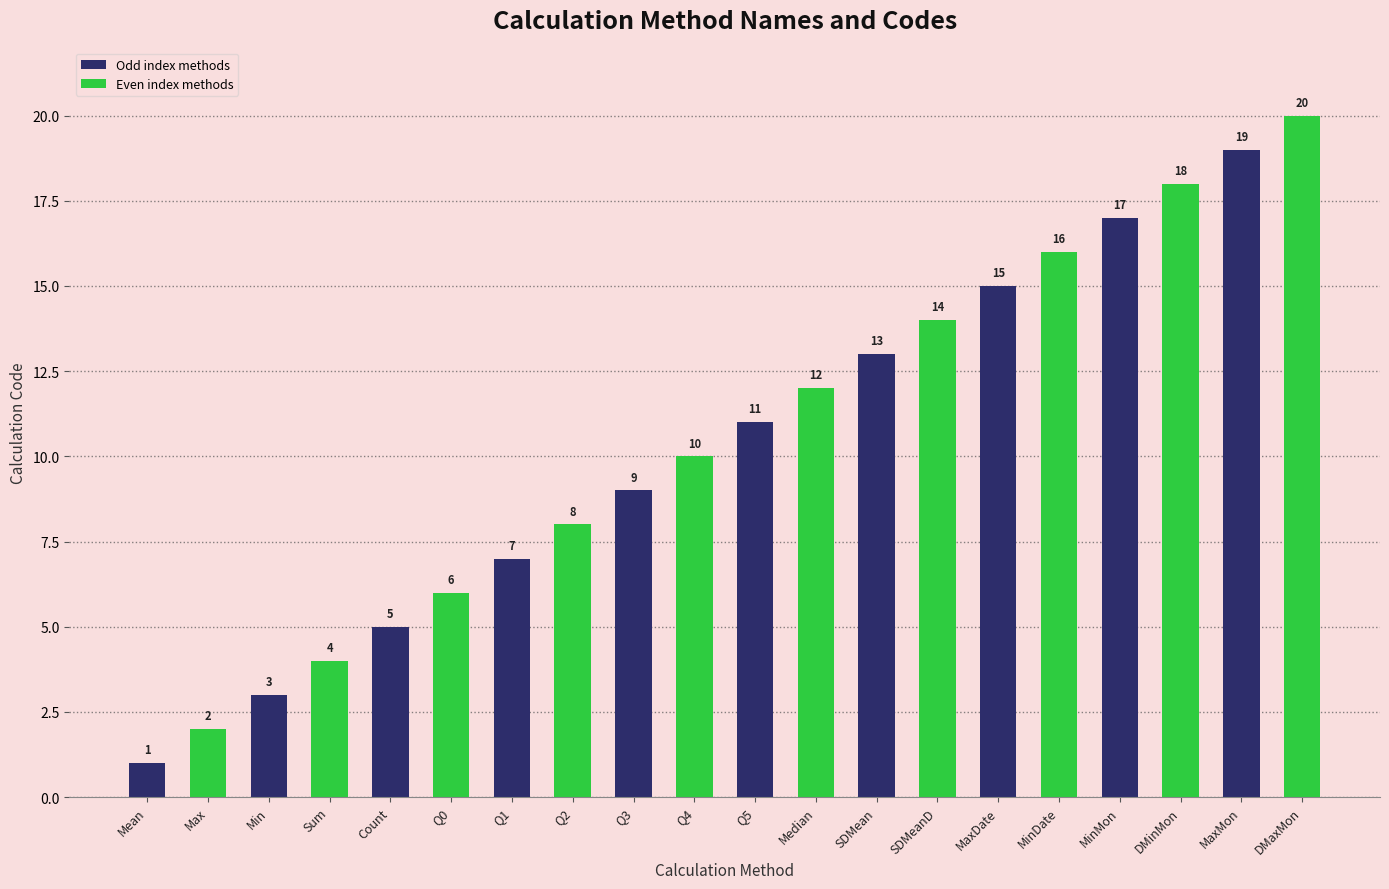

What is the sum of the values at Q1 and MinDate?

23